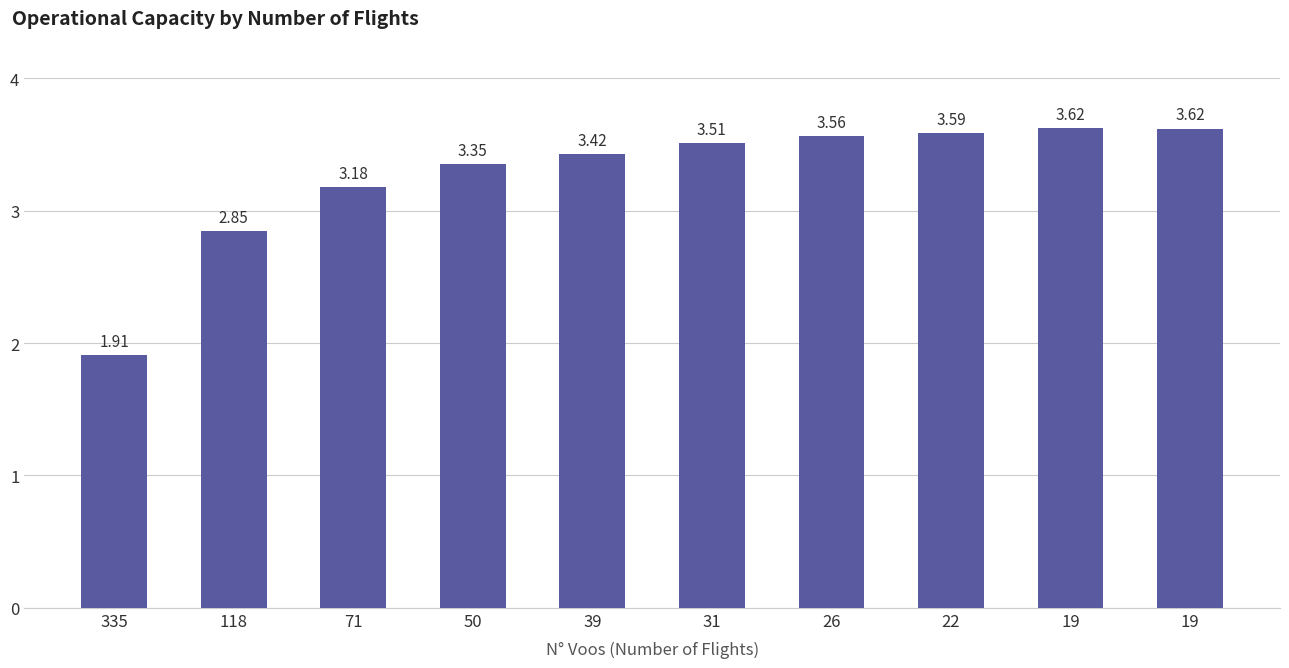

What is the value of the 10th bar from the left?

3.6